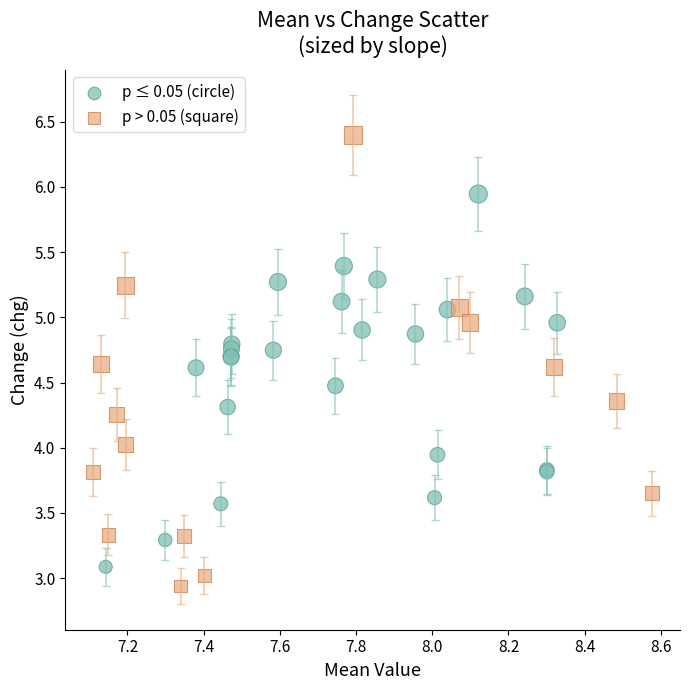

Which series contains the highest Y value?

p > 0.05 (square)